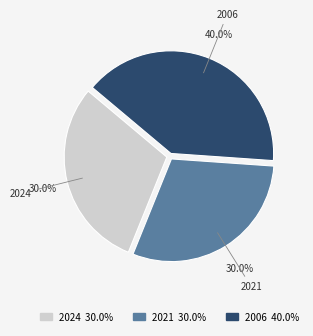

Count the number of slices in the pie.

3